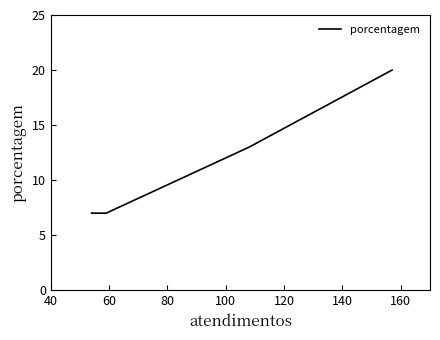

Count the values in the range 7 to 20.

4